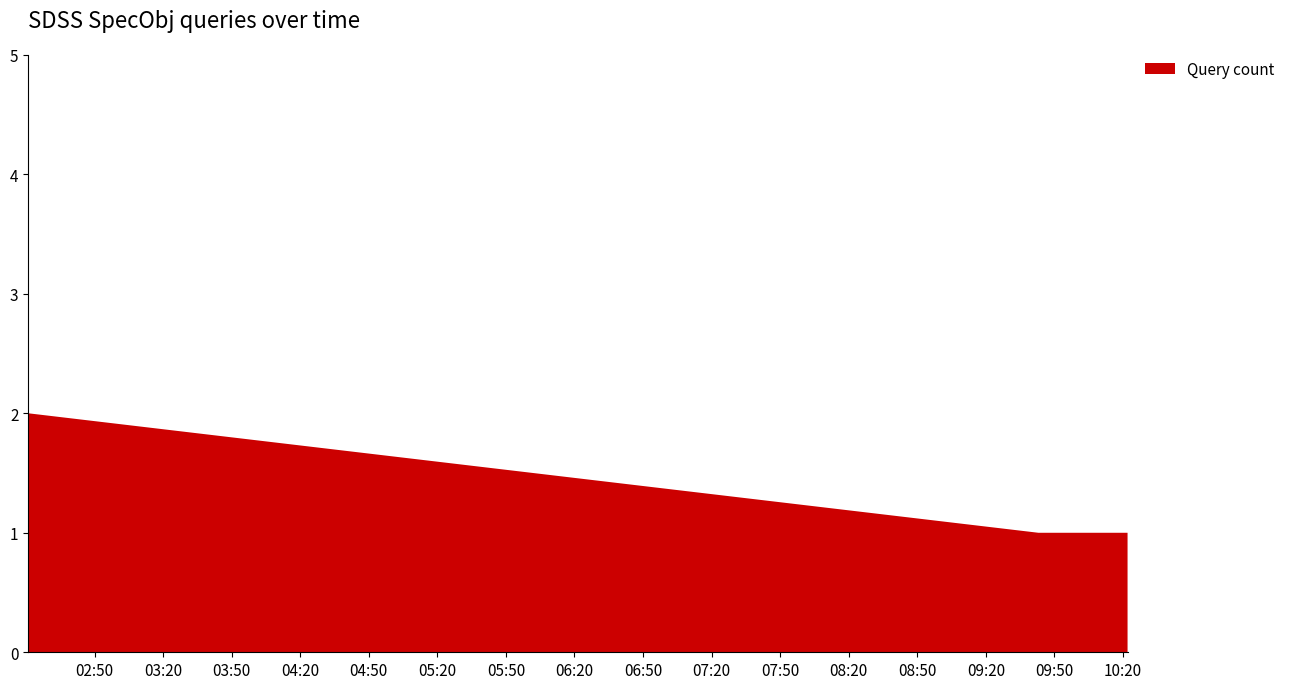

Reading left to right, extract all data points from this chart.

2019-03-27 02:21:00=2	2019-03-27 09:43:00=1	2019-03-27 09:45:00=1	2019-03-27 10:14:00=1	2019-03-27 10:19:00=1	2019-03-27 10:22:00=1